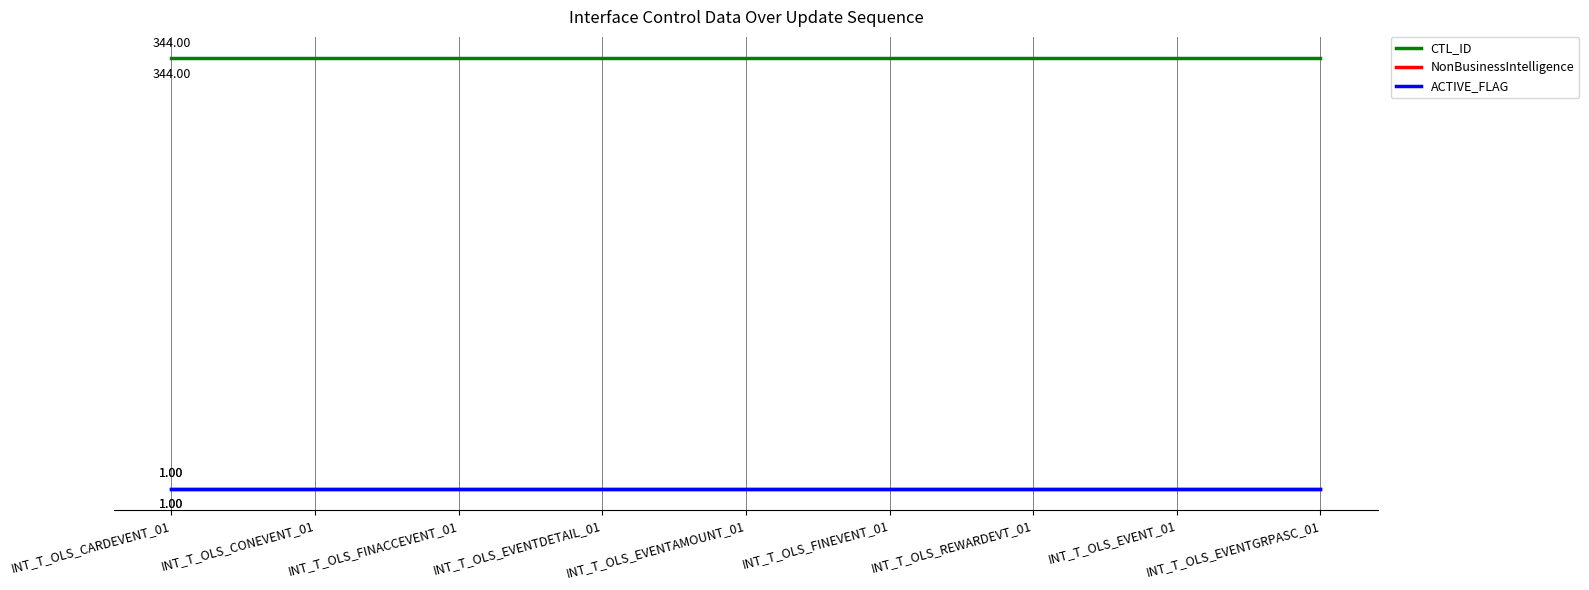

Does the chart display data point markers on the line(s)?

No